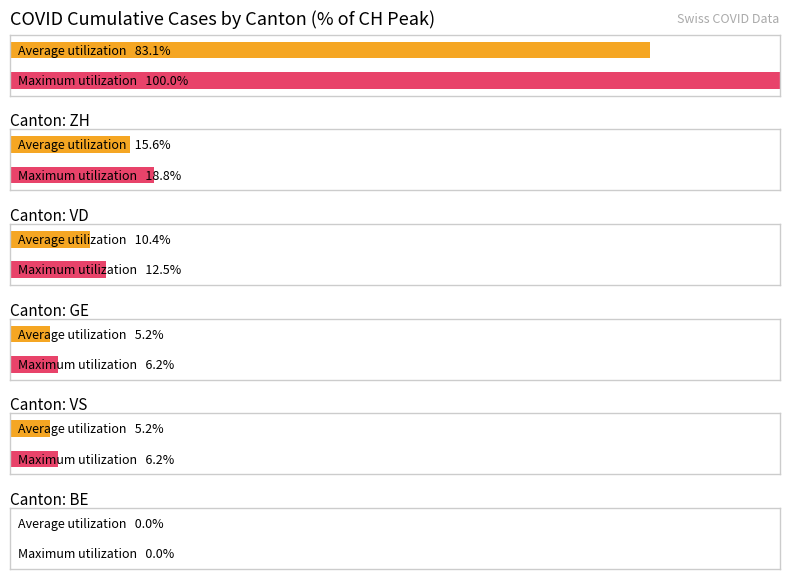

Does the chart contain stacked bars?

No